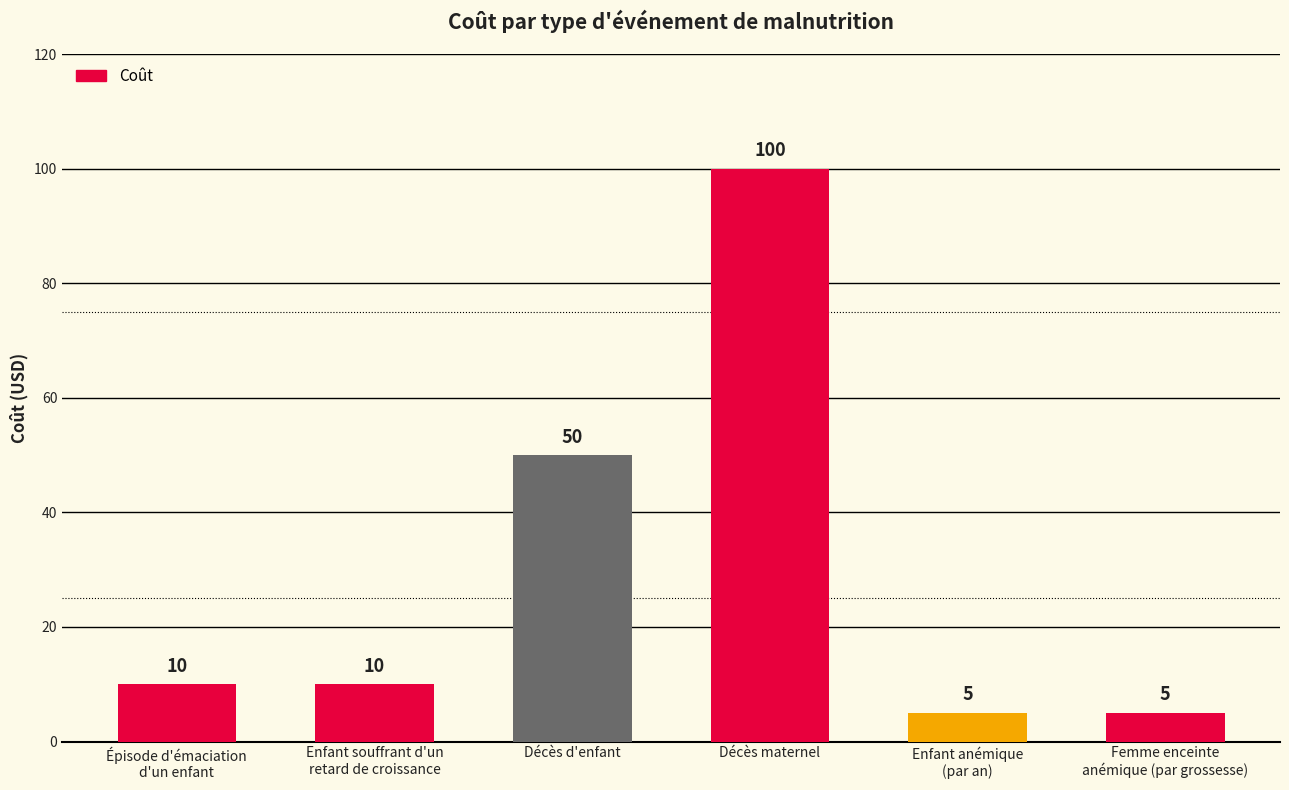

True or false: the data shows 14 at Épisode d'émaciation
d'un enfant.

False